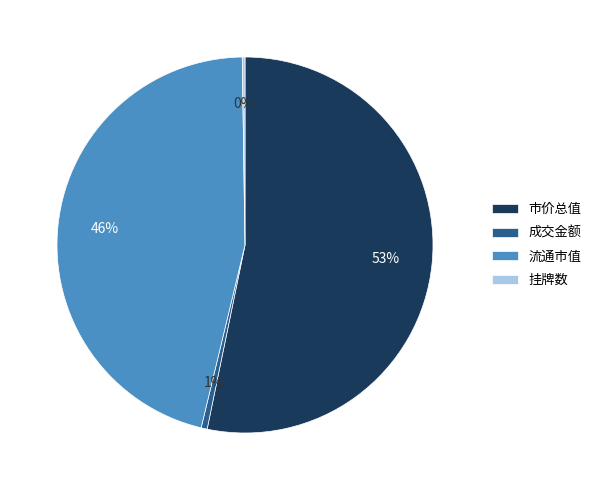

What is the largest slice in the pie chart?

市价总值